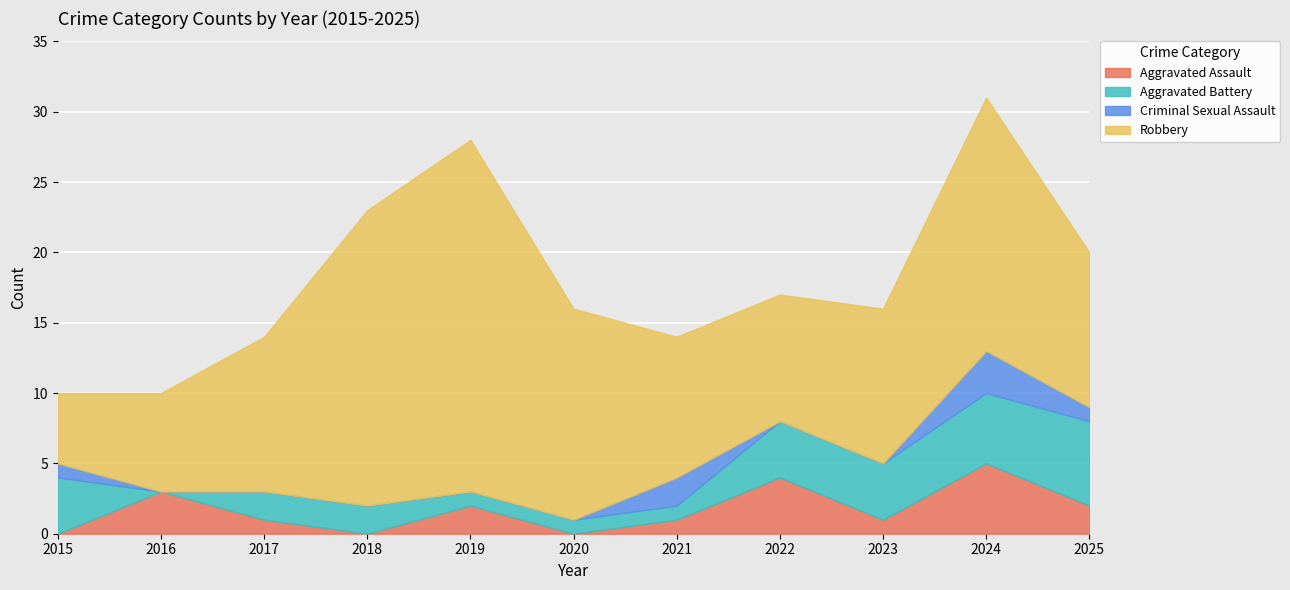

True or false: Total and Aggravated Battery cross at least once.

False